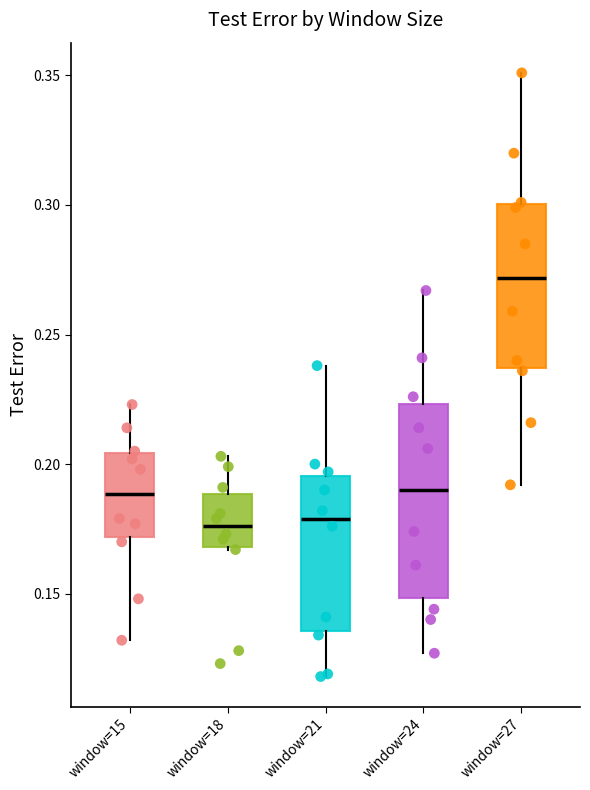

Where does the median line of the box for window=18 sit on the y-axis? The values are not printed on the chart, so give them approximately, as read against the axis.

0.175